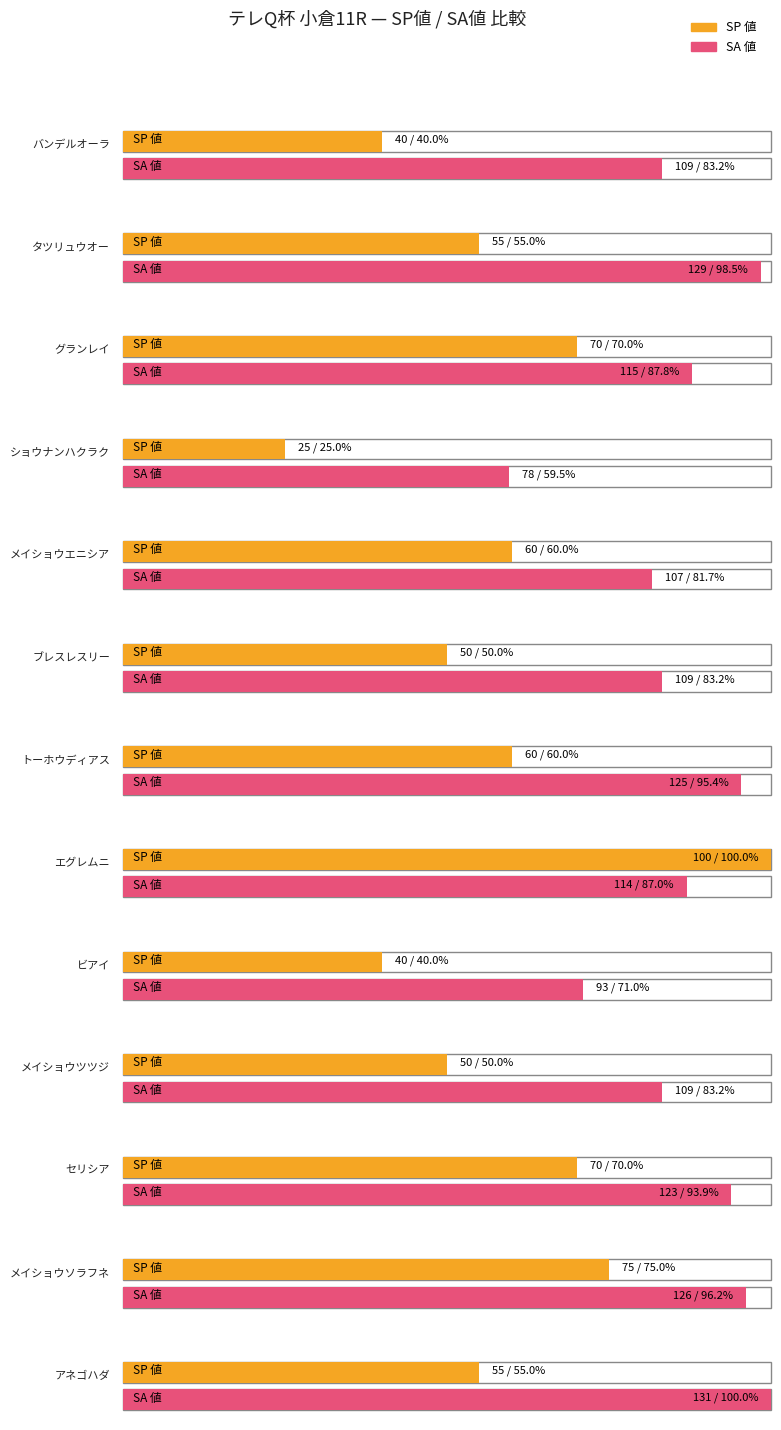

At which label does SA 値 first exceed 114?

タツリュウオー